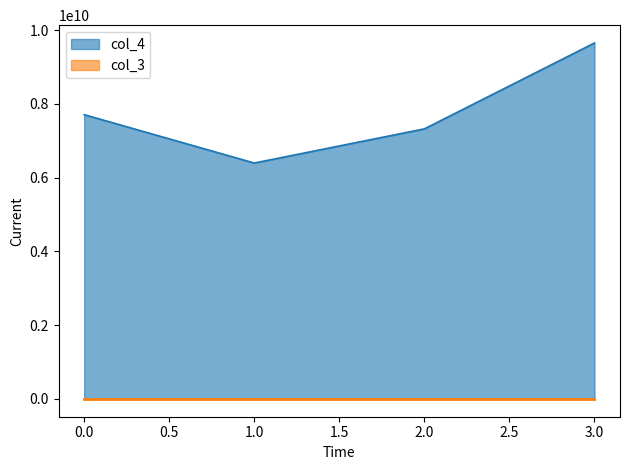

Which series has the widest spread of values?

col_4